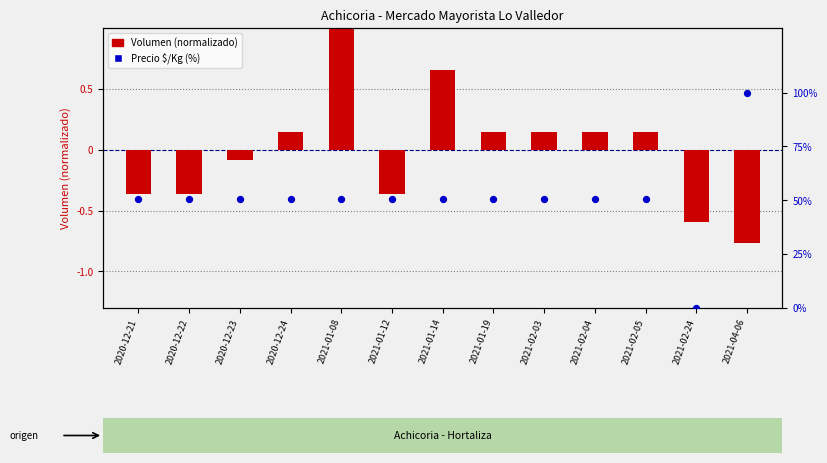

At which category is the sum across all series the highest?

2021-04-06